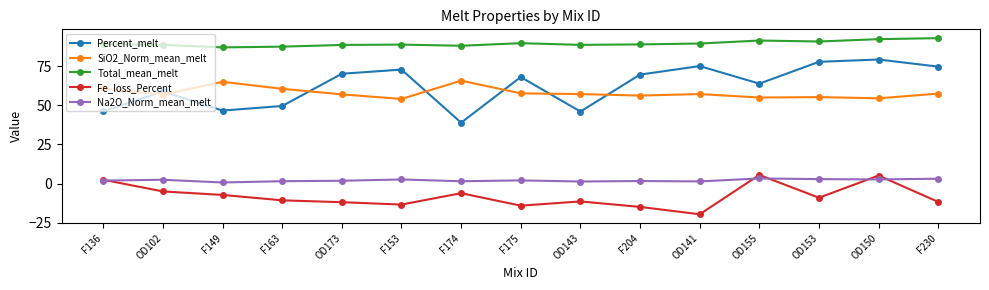

True or false: Percent_melt and Na2O_Norm_mean_melt cross at least once.

False